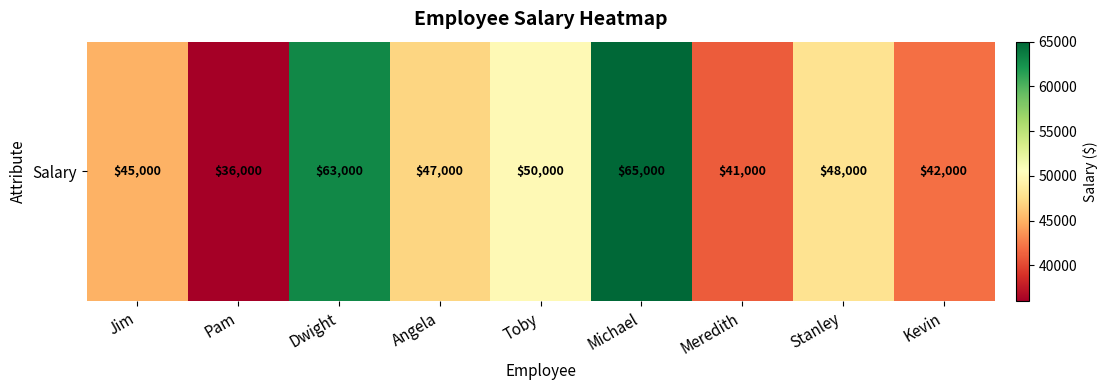

Which label corresponds to the largest value in the chart?

Michael